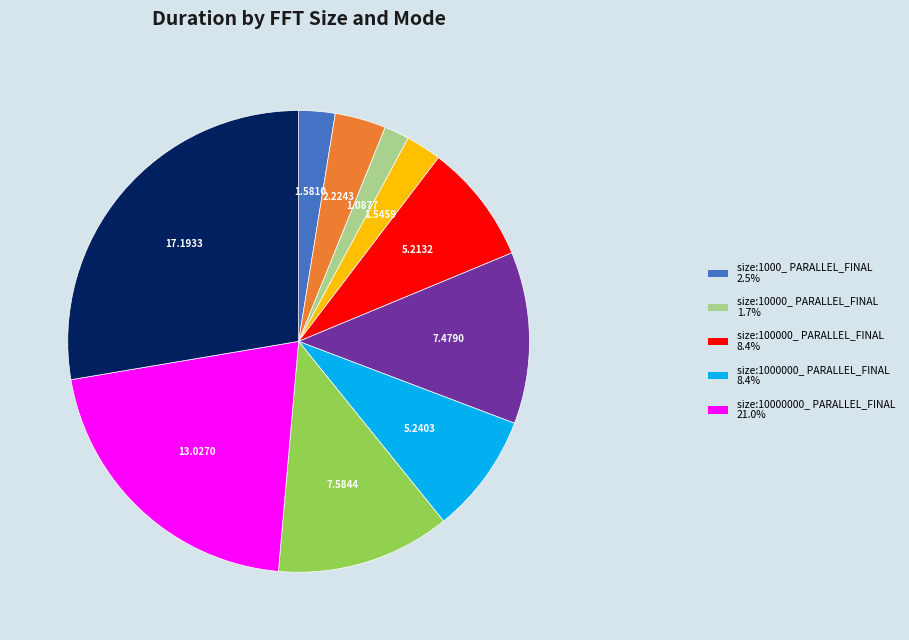

Does any single category account for the majority?

No